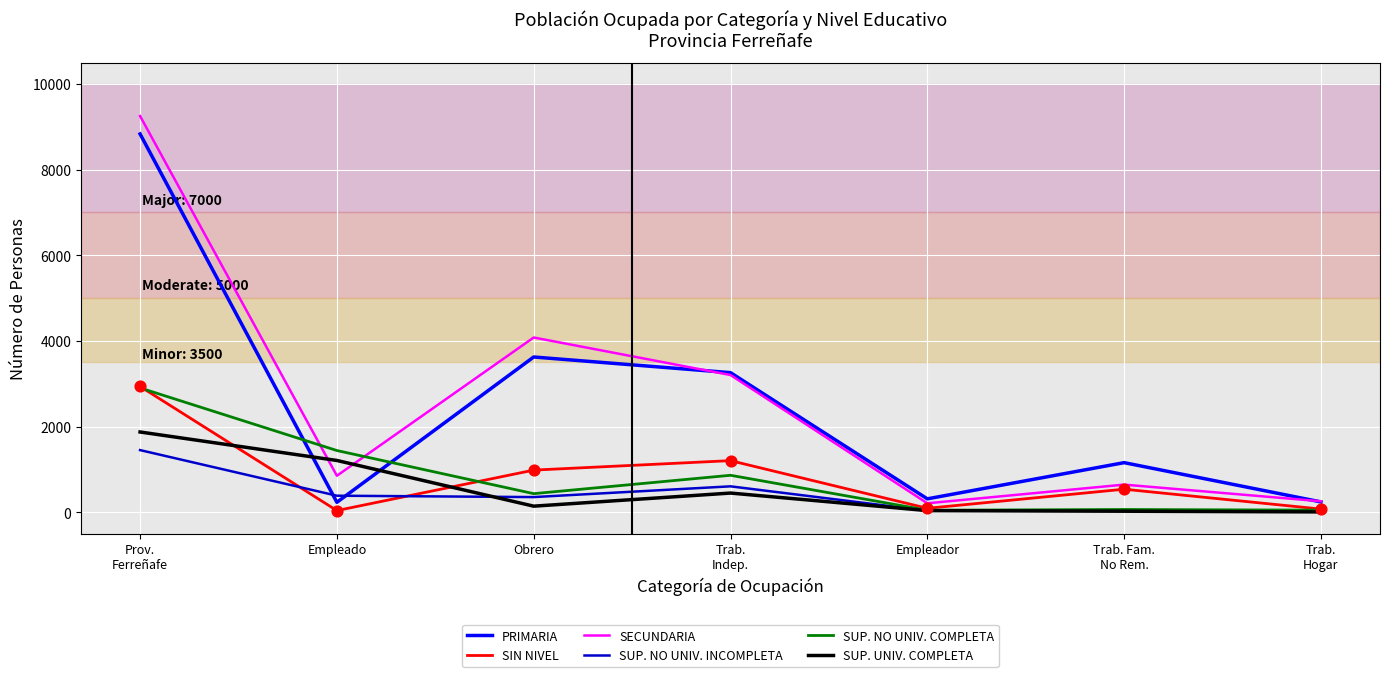

Which series has the widest spread of values?

SECUNDARIA